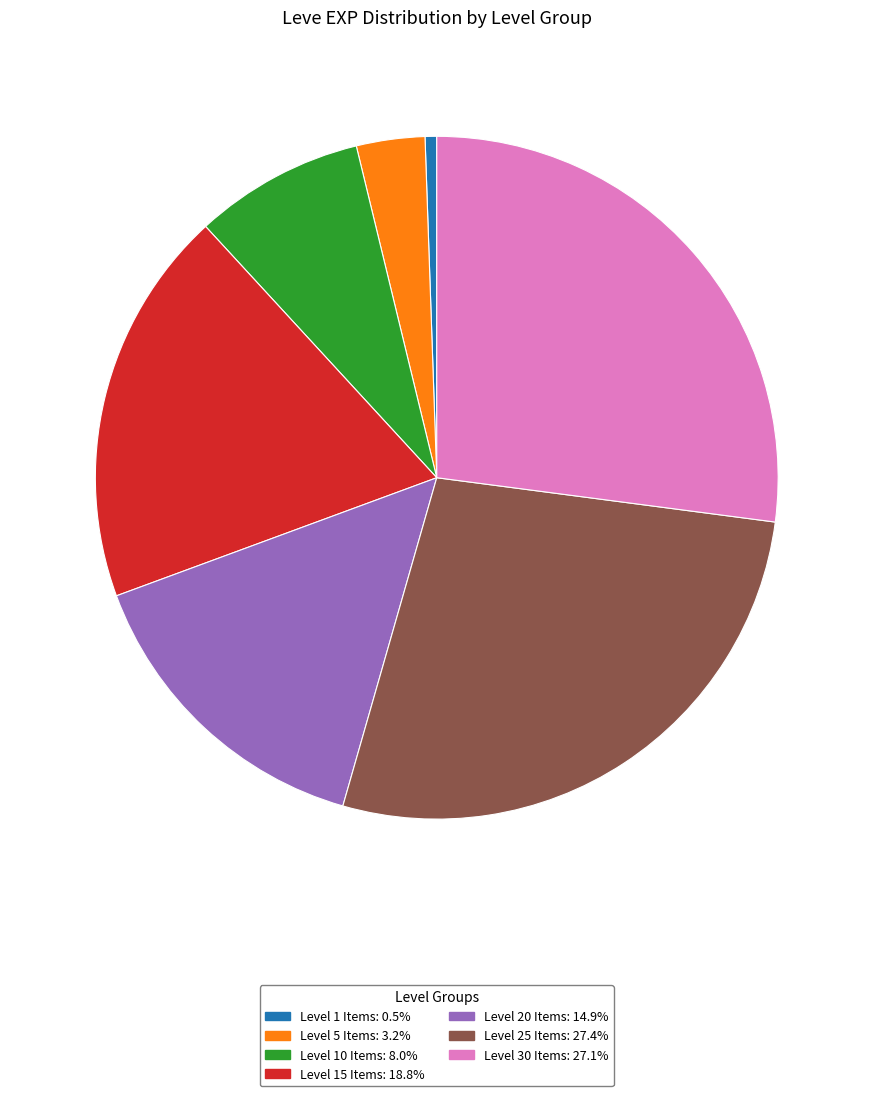

Does any single category account for the majority?

No